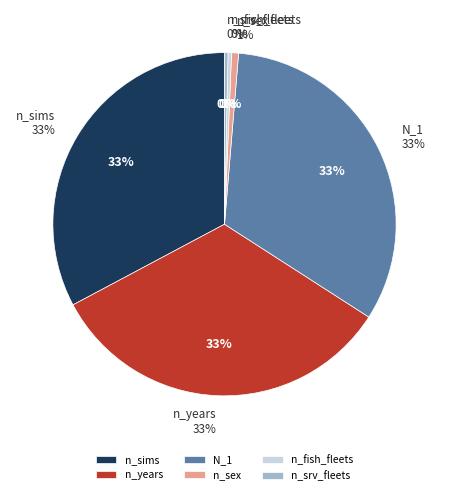

What is the smallest slice in the pie chart?

n_fish_fleets